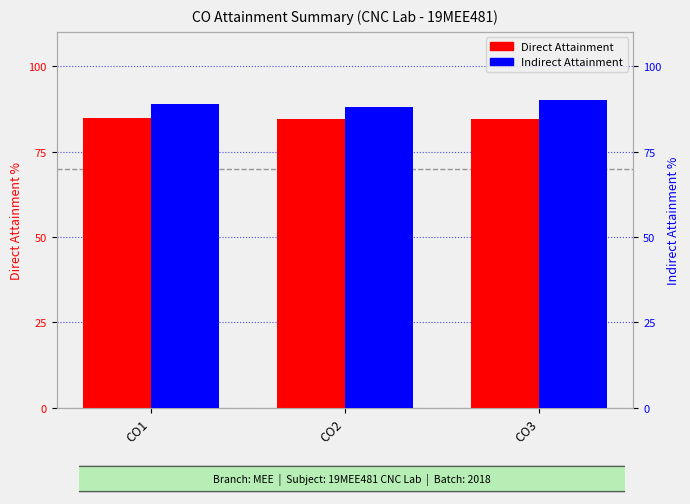

What is the sum of all Indirect Attainment values?

267.0